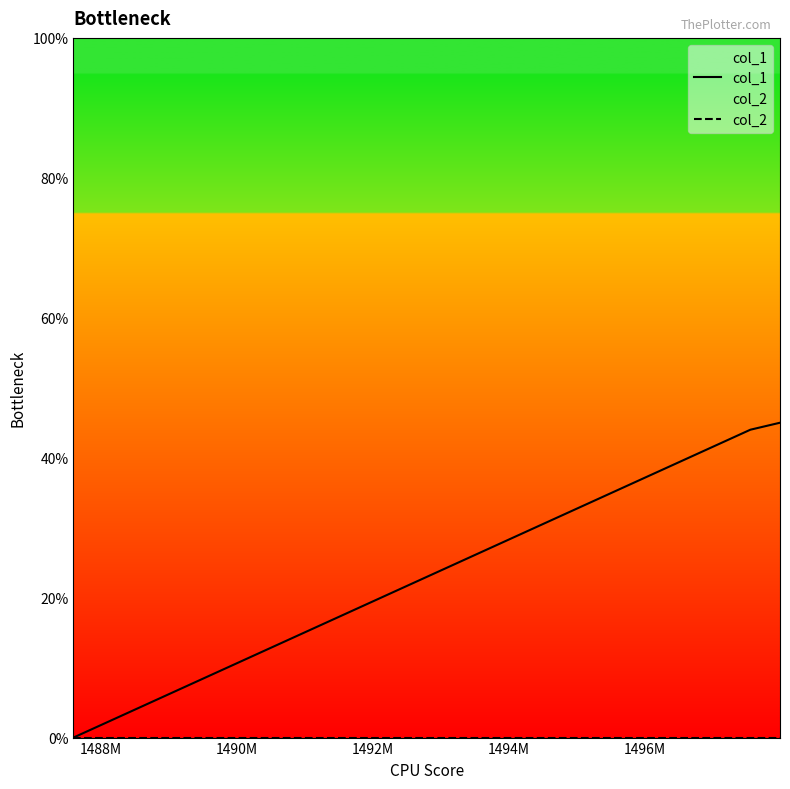

Which series has the largest range (max minus min)?

col_1